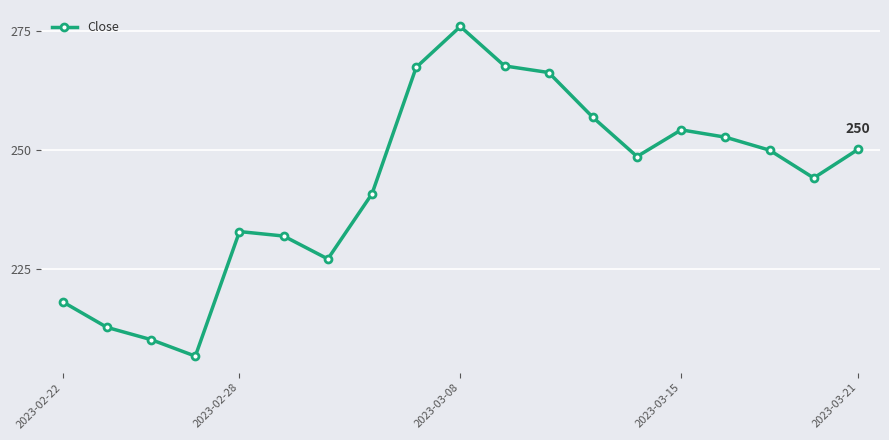

What is the difference between the second highest and minimum values?

61.0